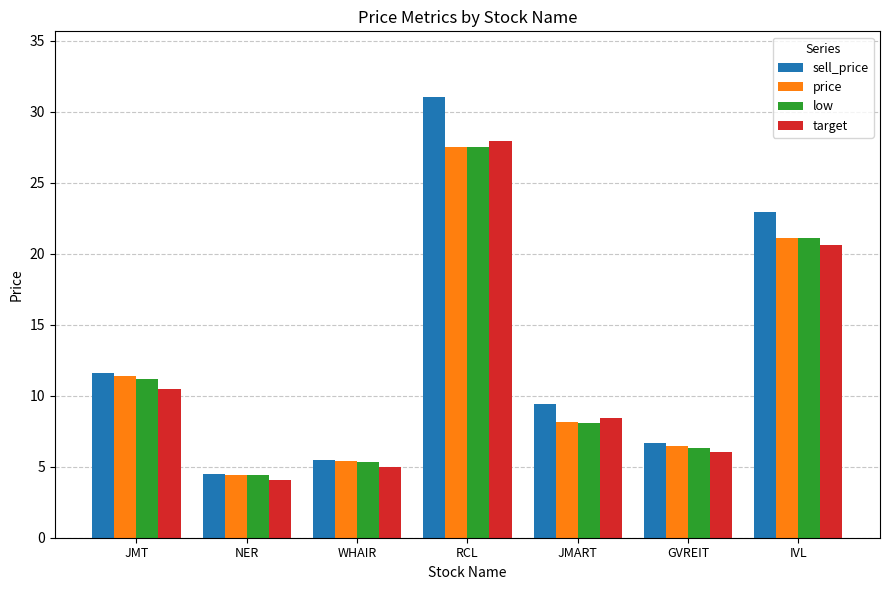

Which label corresponds to the smallest value in the chart?

NER